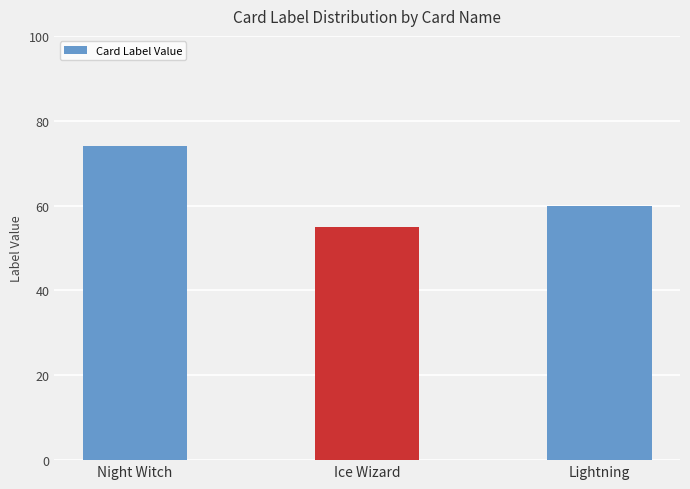

At which label is the value closest to 64?

Lightning